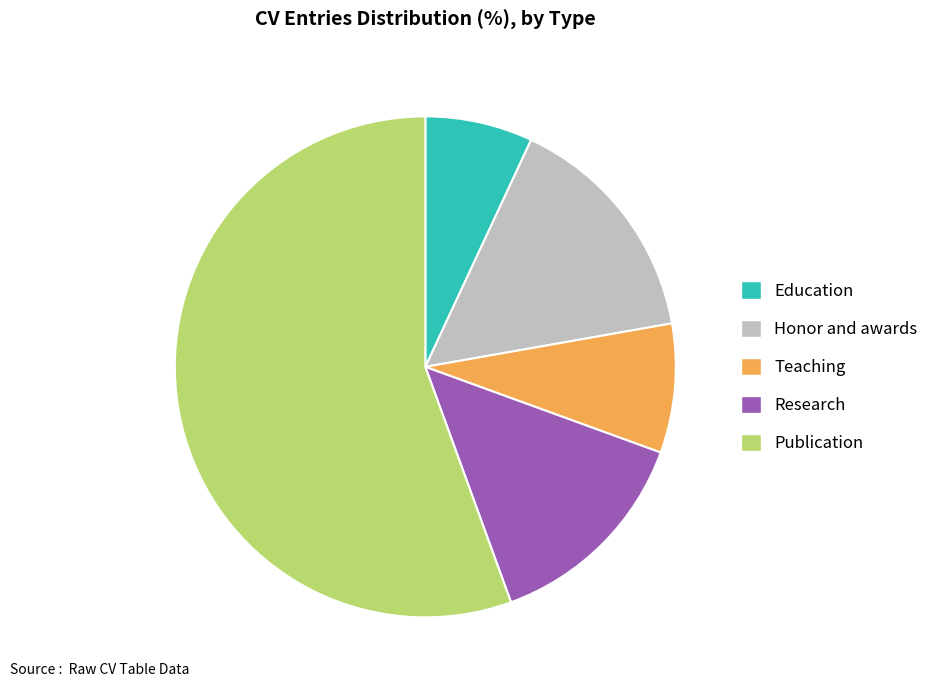

Does Teaching account for over 50% of the chart?

No